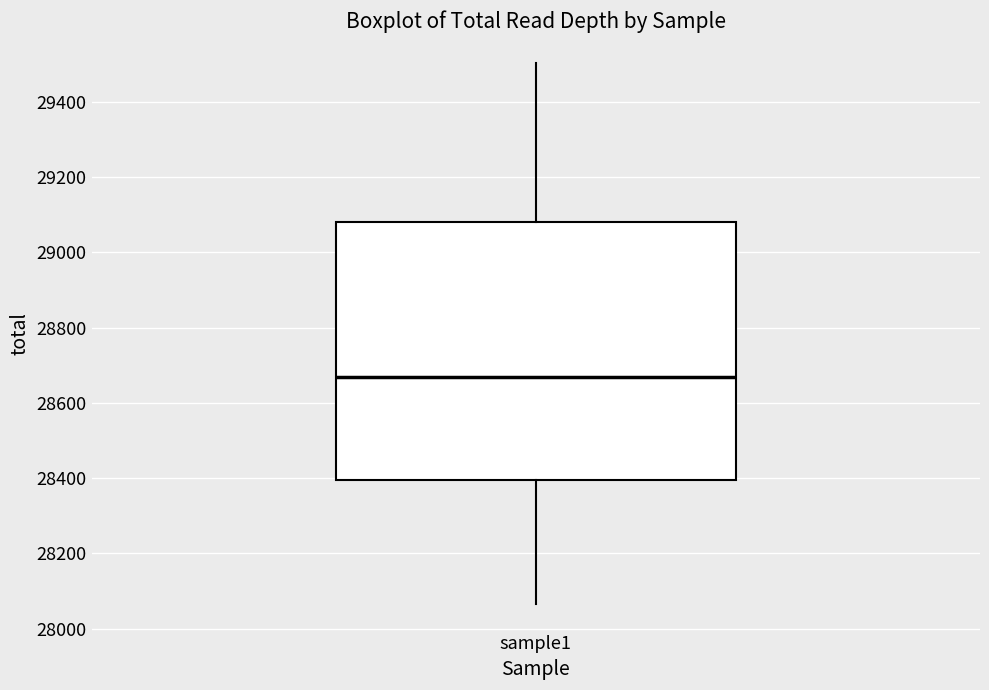

Where does the lower whisker of the box for sample1 end on the y-axis? The values are not printed on the chart, so give them approximately, as read against the axis.

28060